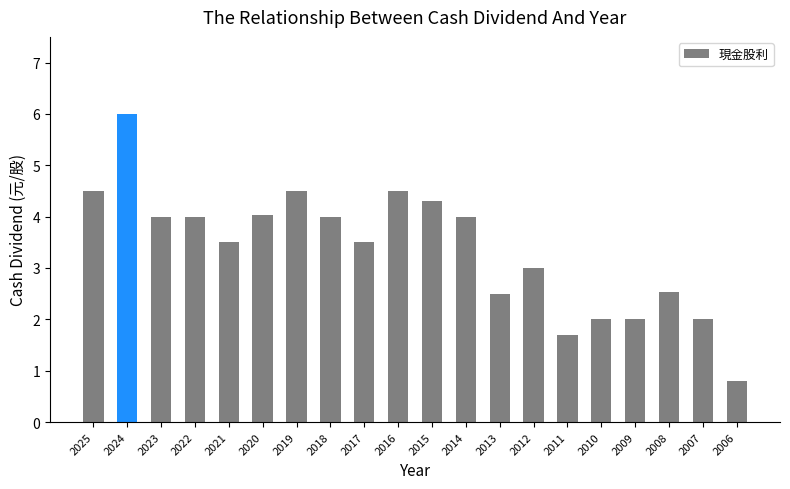

The chart shows a value of 5.2 at 2018. True or false?

False